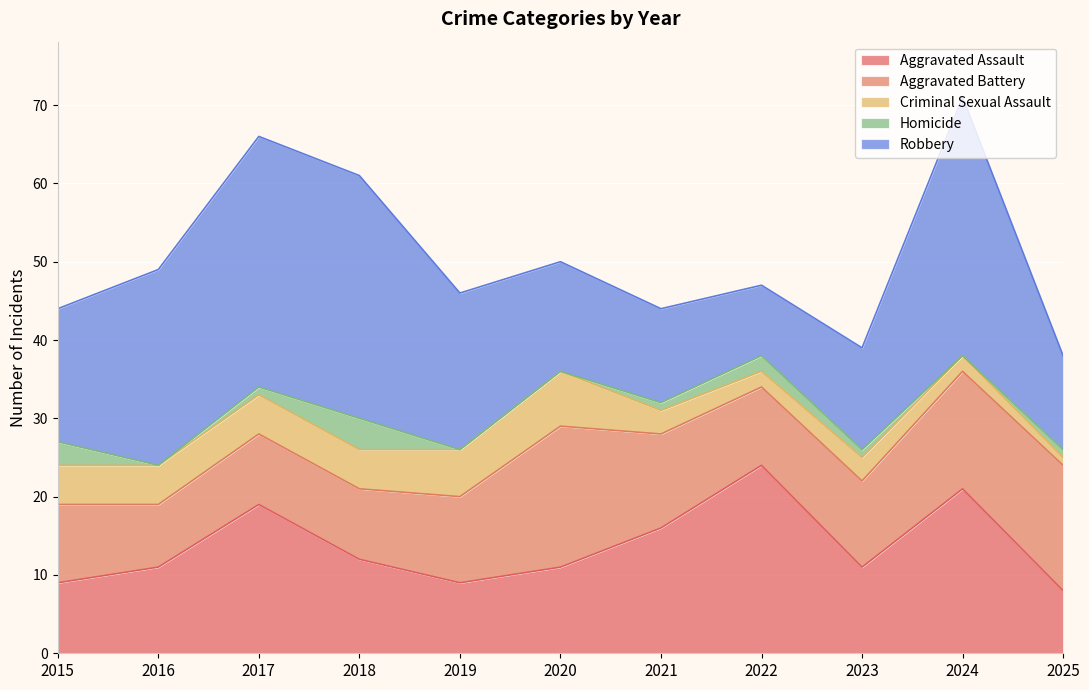

True or false: Aggravated Assault has a value of 16 at 2021.

True